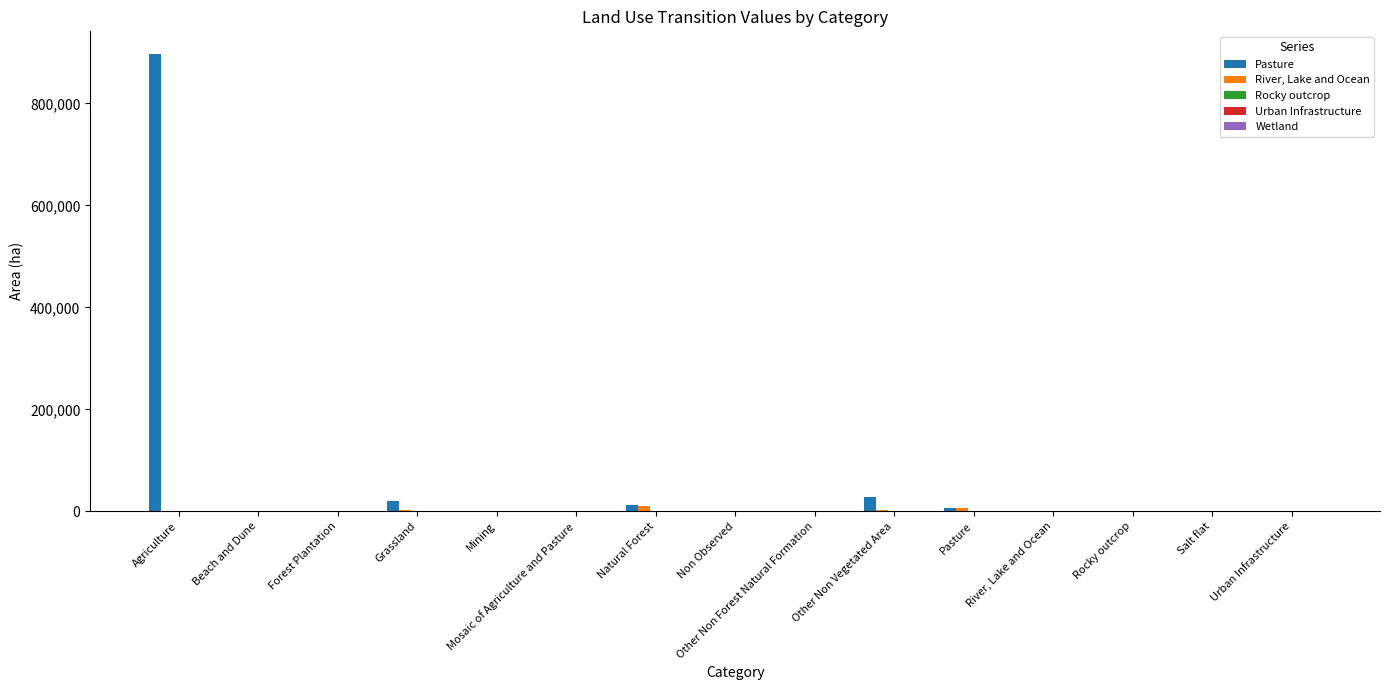

True or false: Pasture has a value of 0.0 at River, Lake and Ocean.

True